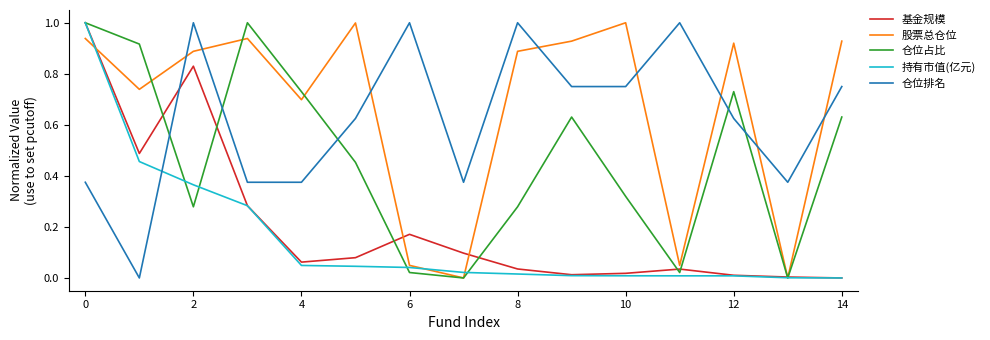

What is the maximum value shown in the chart?

1.0